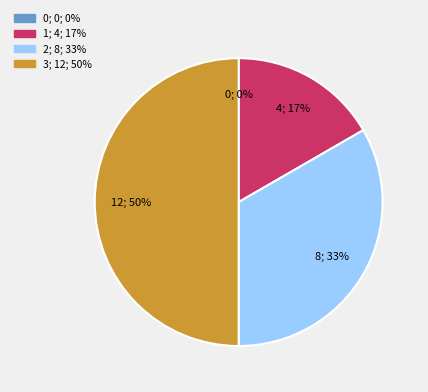

How many segments does this pie chart have?

4